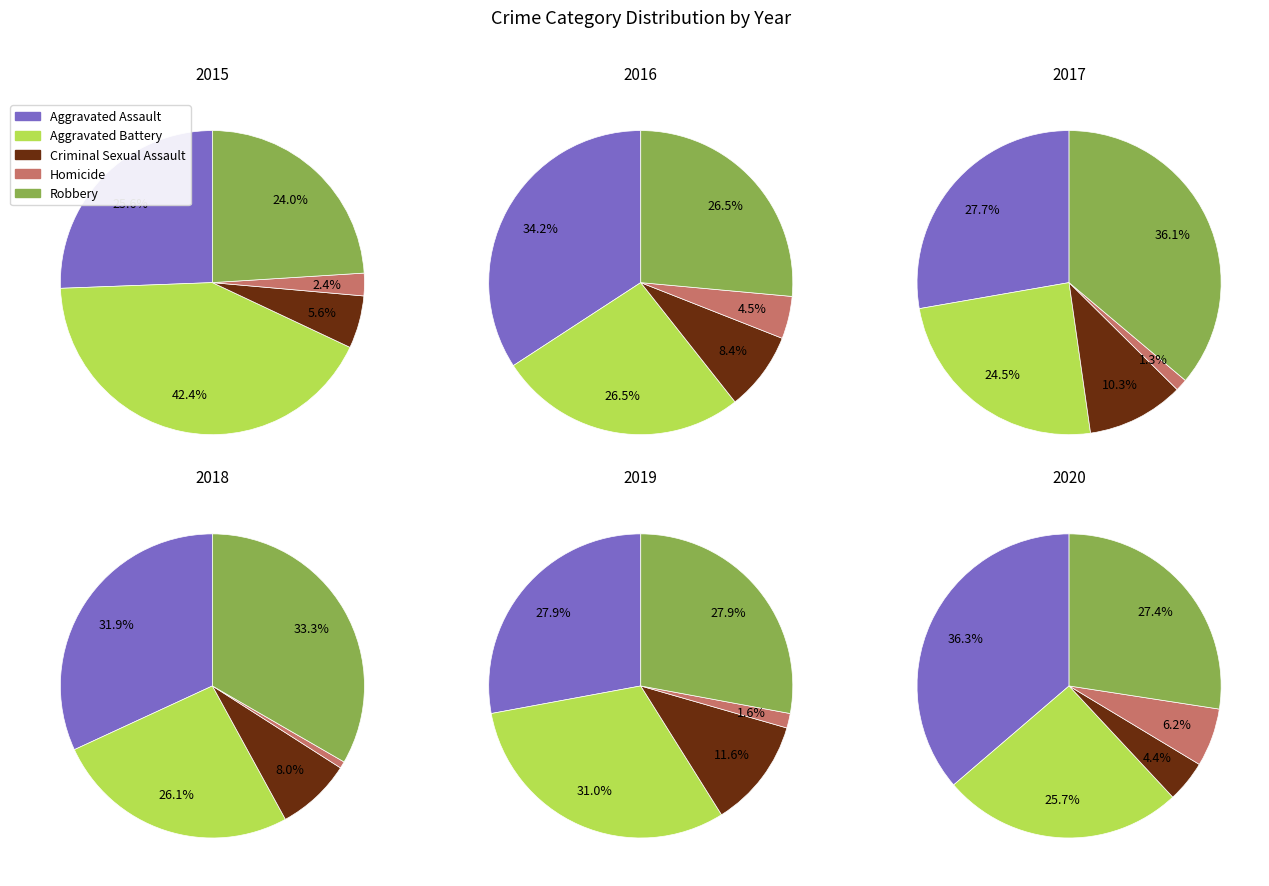

Does 2020 represent more than half of the total?

No